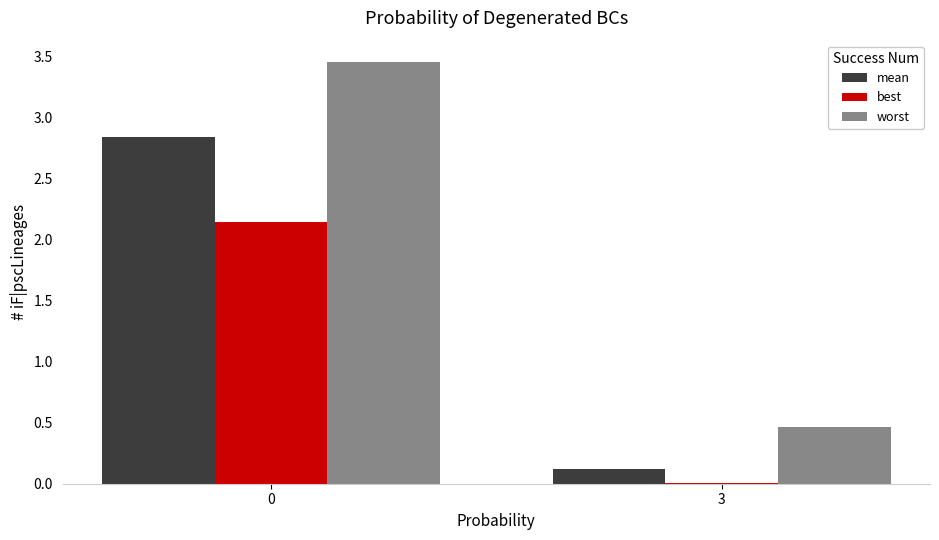

True or false: worst has a value of 0.2 at 3.

False